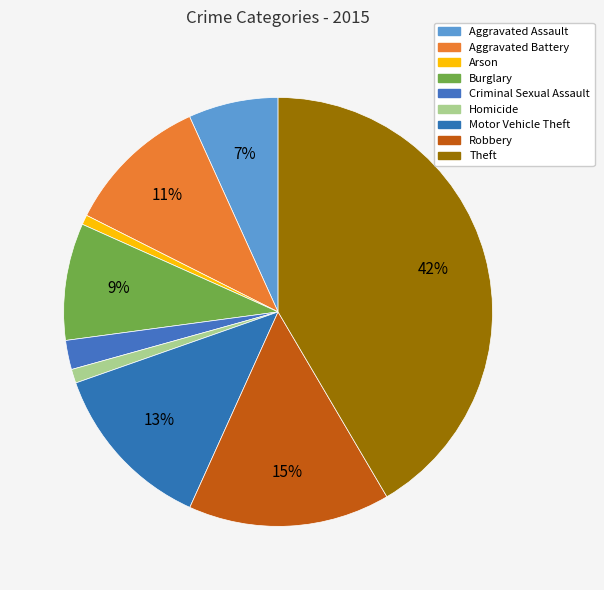

Rank the categories by value from lowest to highest.

Arson, Homicide, Criminal Sexual Assault, Aggravated Assault, Burglary, Aggravated Battery, Motor Vehicle Theft, Robbery, Theft